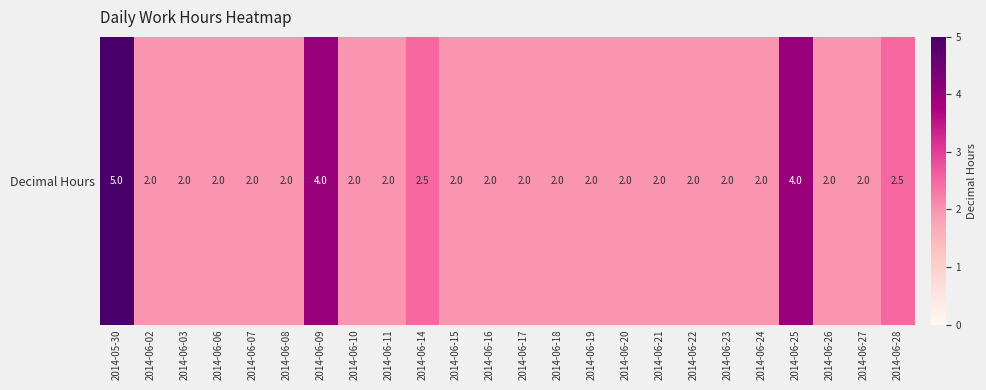

Is it true that the value at 2014-06-18 is 0.6?

False